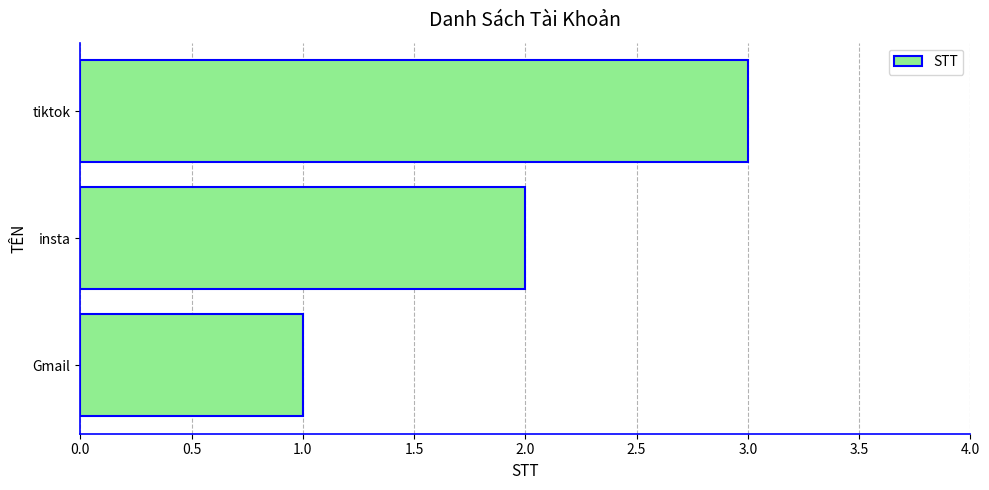

What is the sum of all values?

6